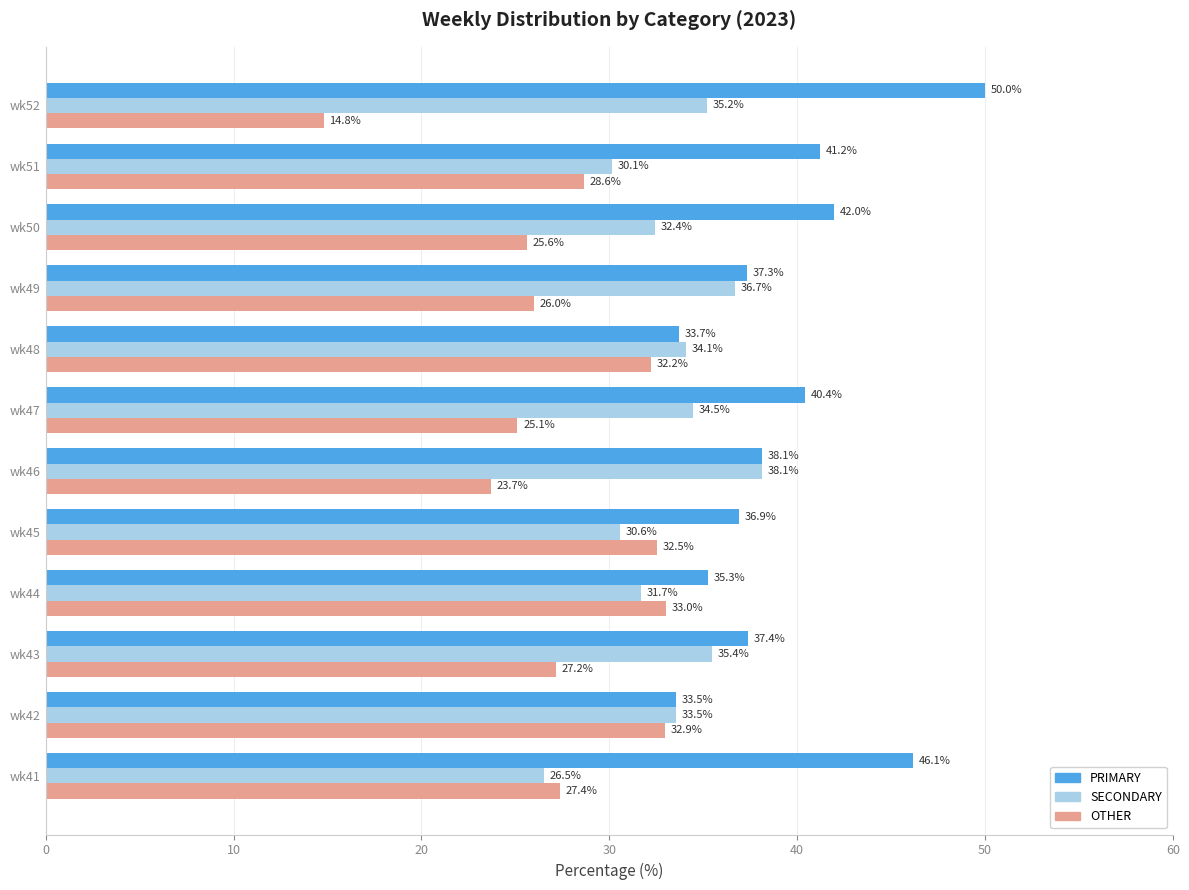

What are all the series names shown in the legend?

PRIMARY, SECONDARY, OTHER